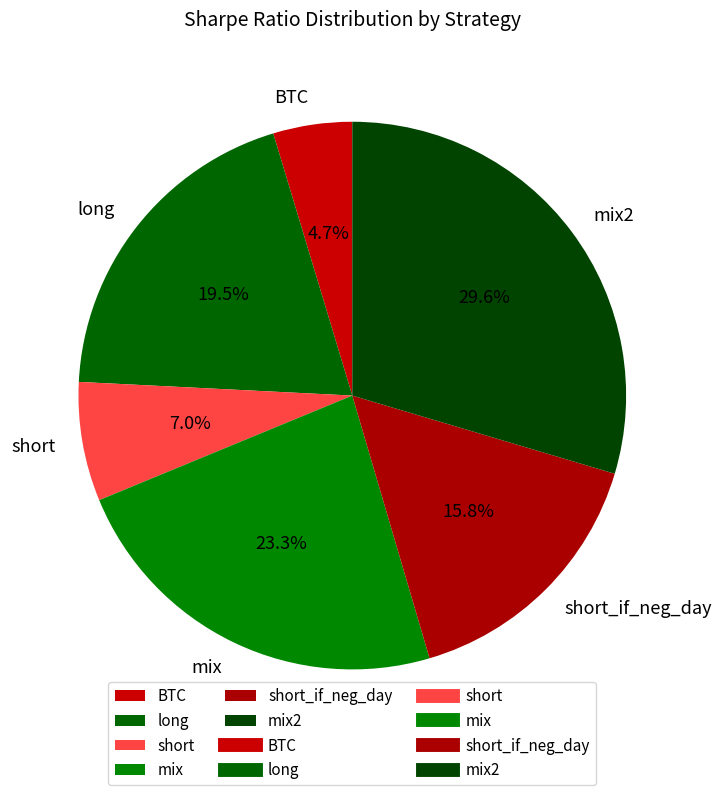

To the nearest percent, what percentage of the pie is short?

7%